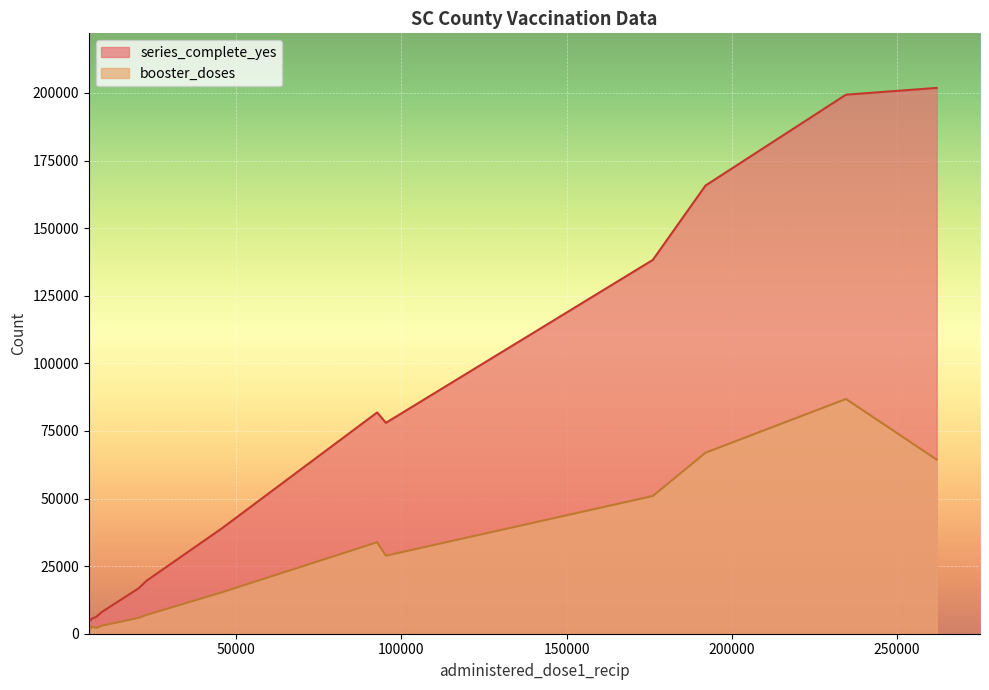

Which series has the largest range (max minus min)?

series_complete_yes